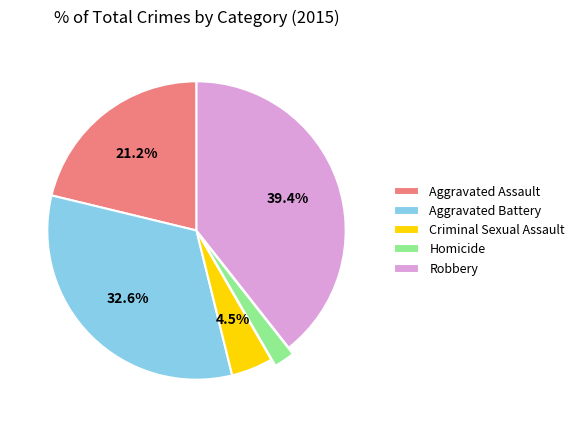

How many segments does this pie chart have?

5